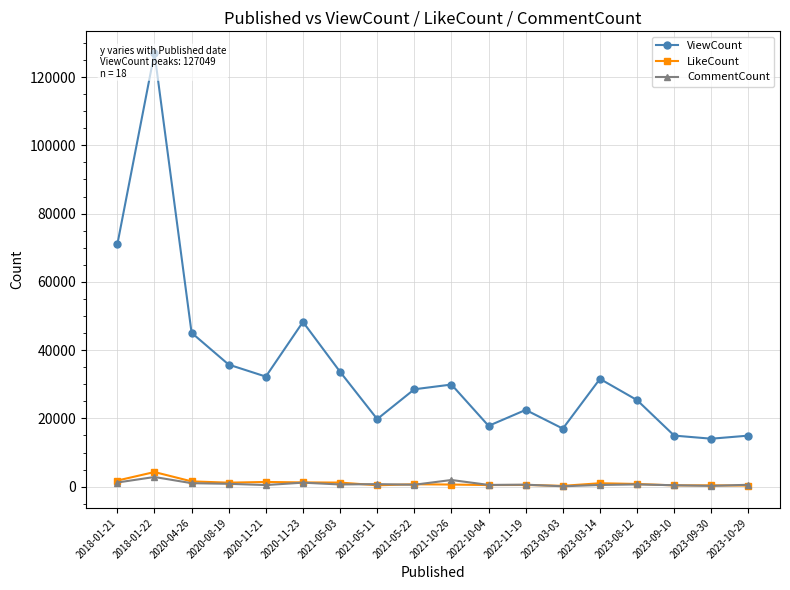

At how many categories does at least one series exceed 116248?

1